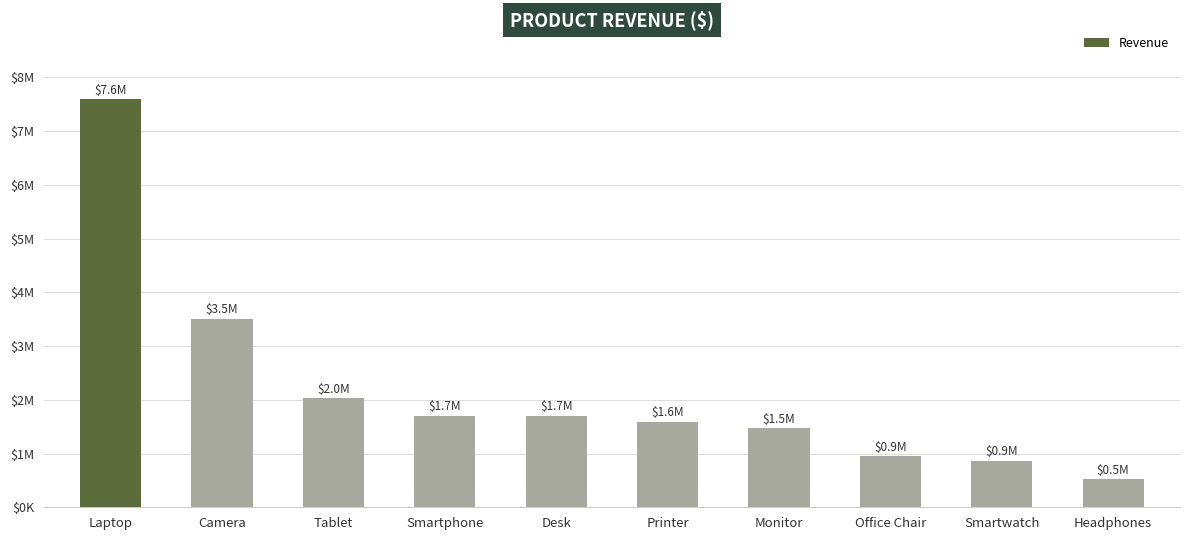

Approximately how many times larger is the value at Smartwatch compared to Tablet?

0.4